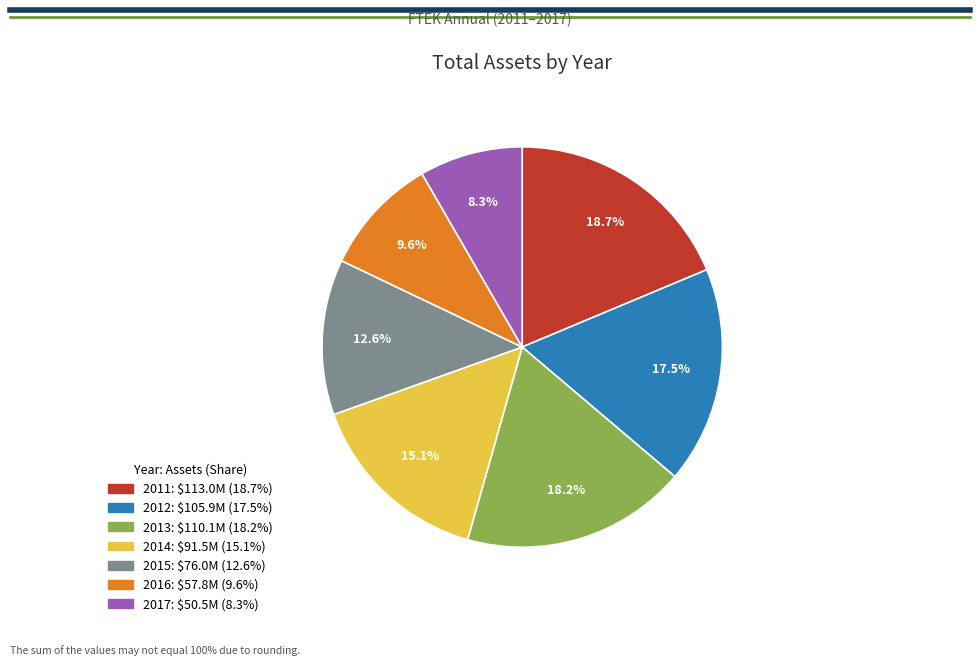

Do 2013 and 2014 together represent more than half of the pie?

No